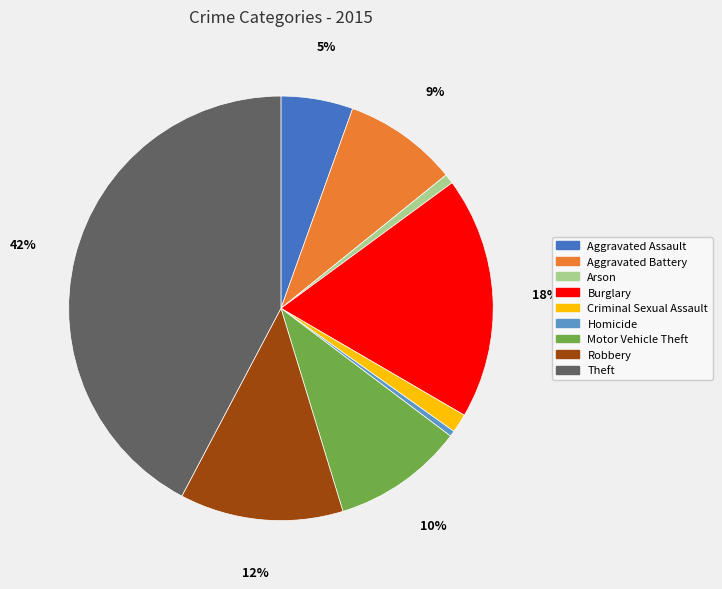

Does Arson represent more than half of the total?

No